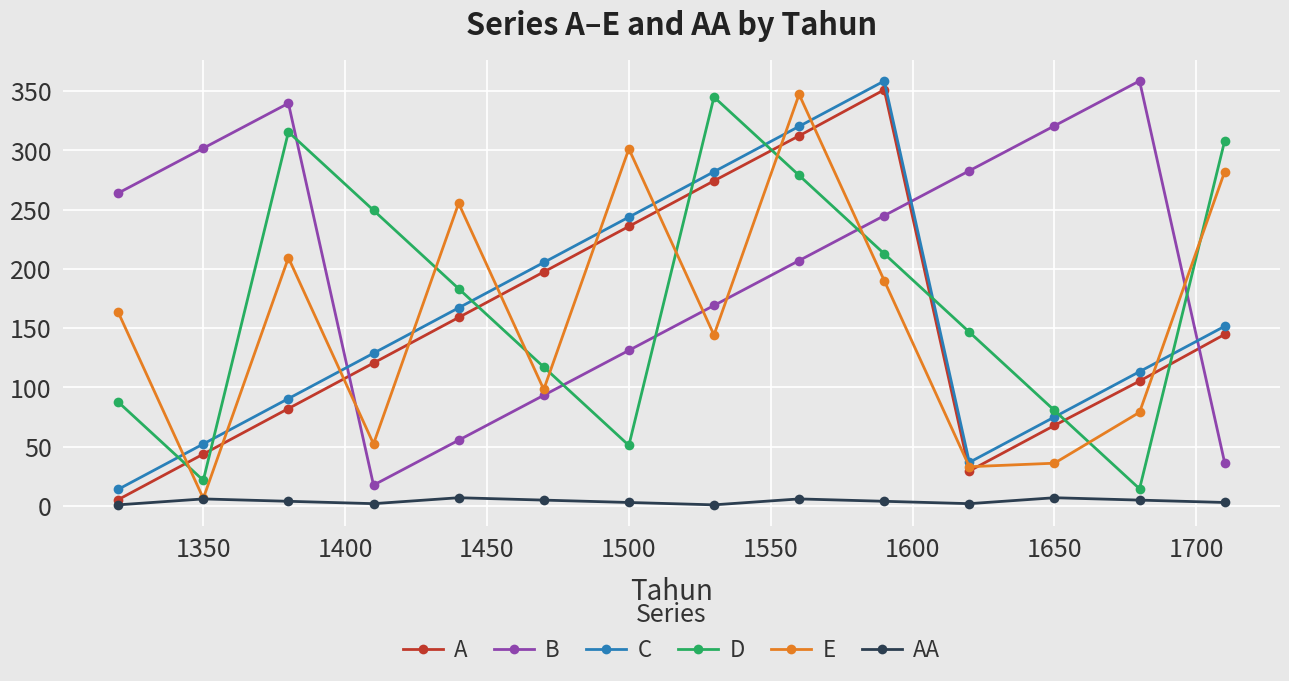

Is this an area chart (filled region under the line)?

No